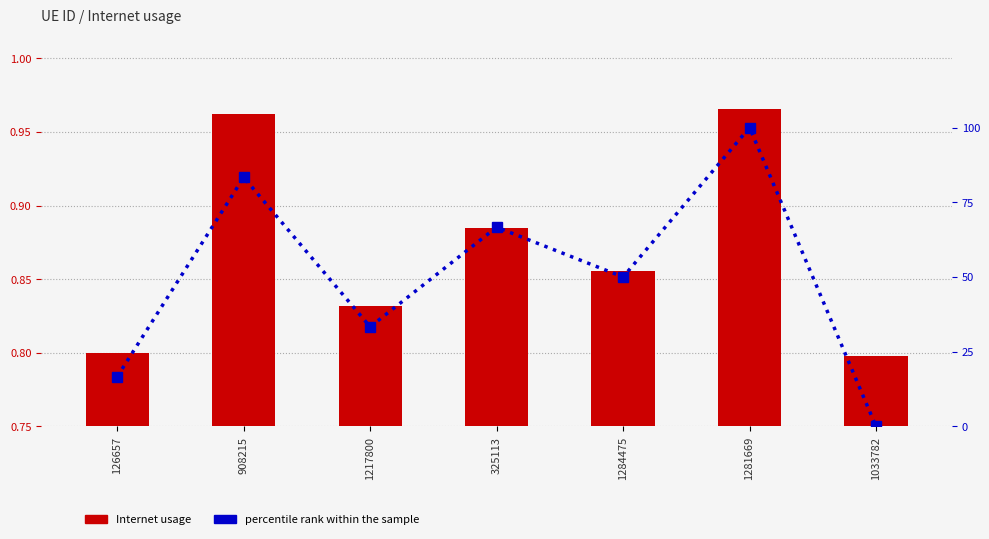

Where does the percentile rank within the sample series first go above 50?

908215